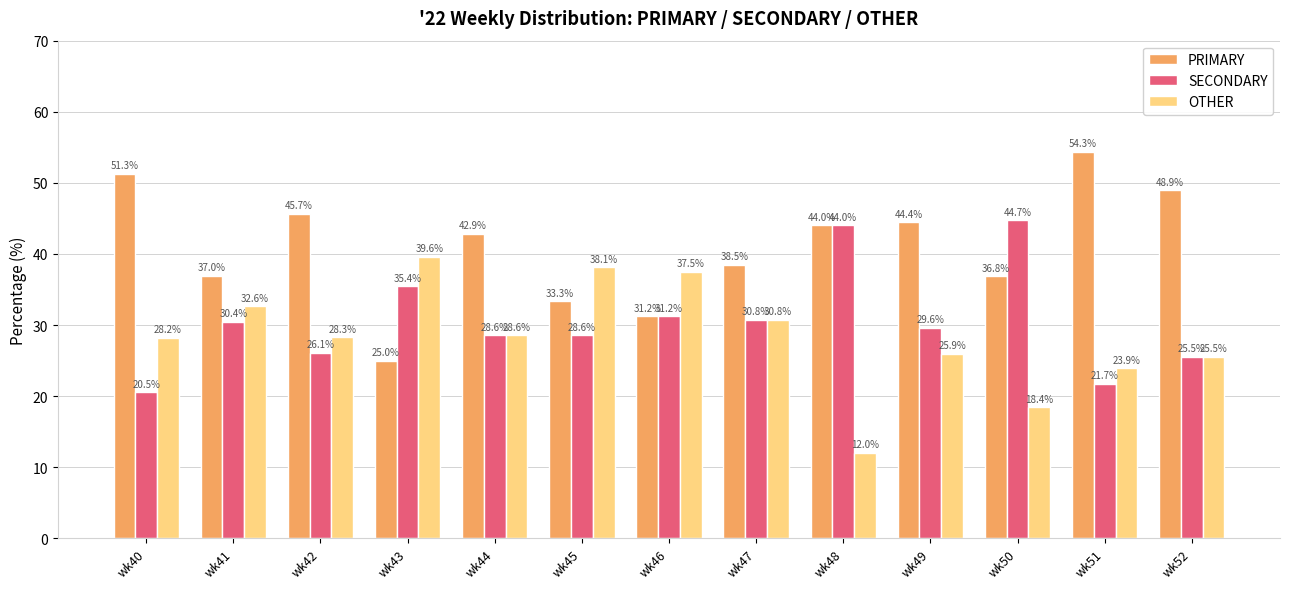

List the series in order of their overall mean, lowest first.

OTHER, SECONDARY, PRIMARY